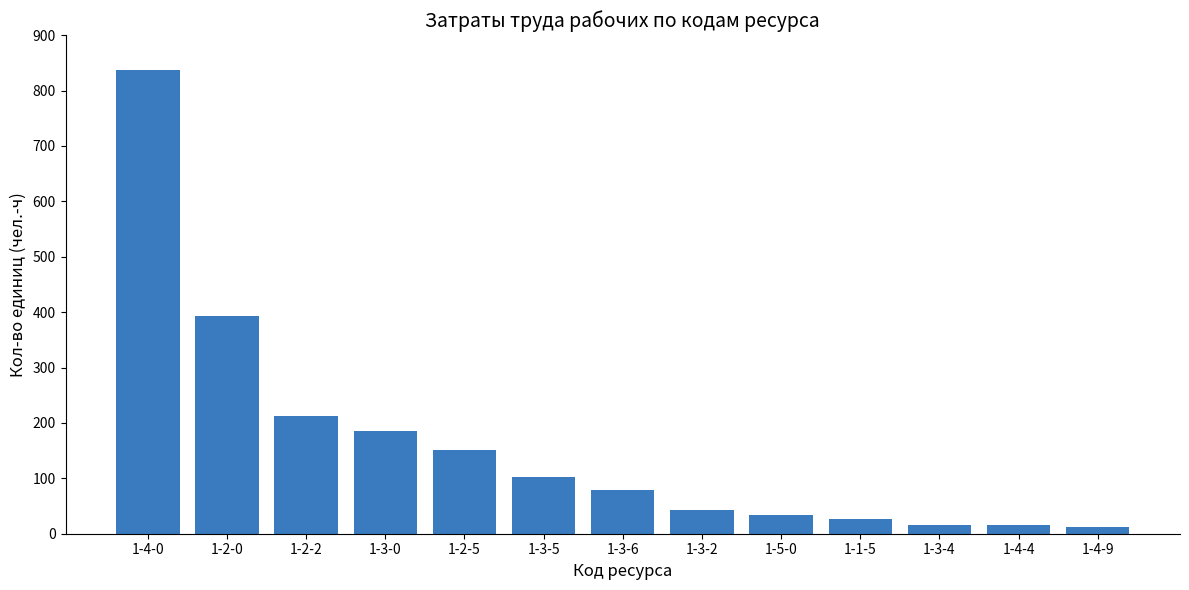

Is it true that the value at 1-3-0 is 185.8?

True